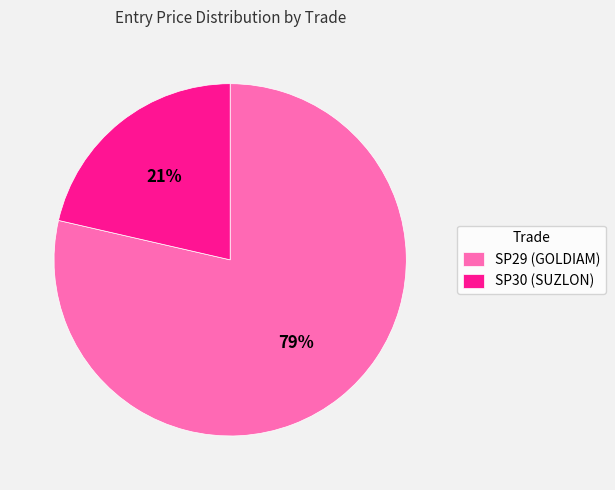

To the nearest percent, what percentage of the pie is SP30 (SUZLON)?

21%